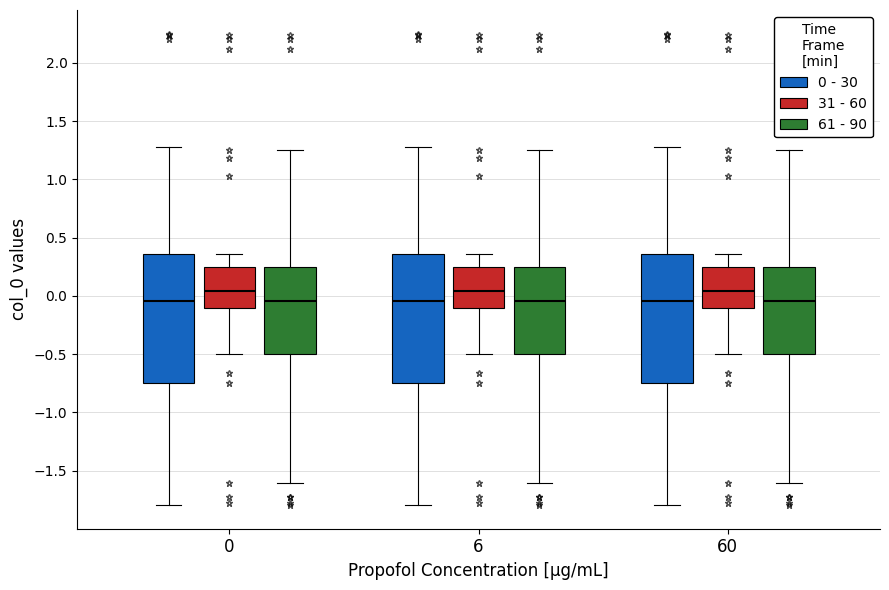

Where does the lower whisker of the box for 6 (61 - 90) end on the y-axis? The values are not printed on the chart, so give them approximately, as read against the axis.

-1.60